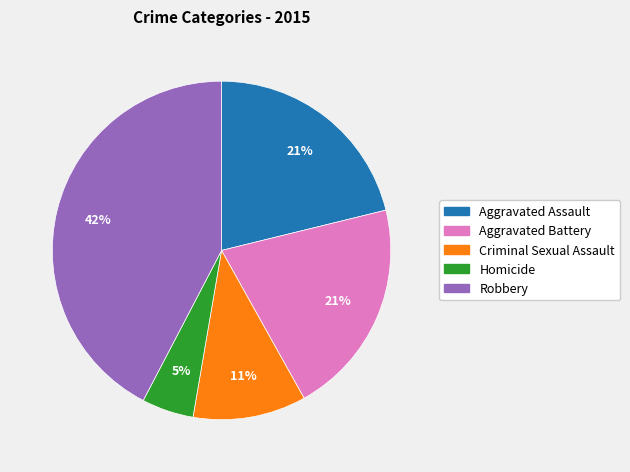

Does Robbery account for over 50% of the chart?

No